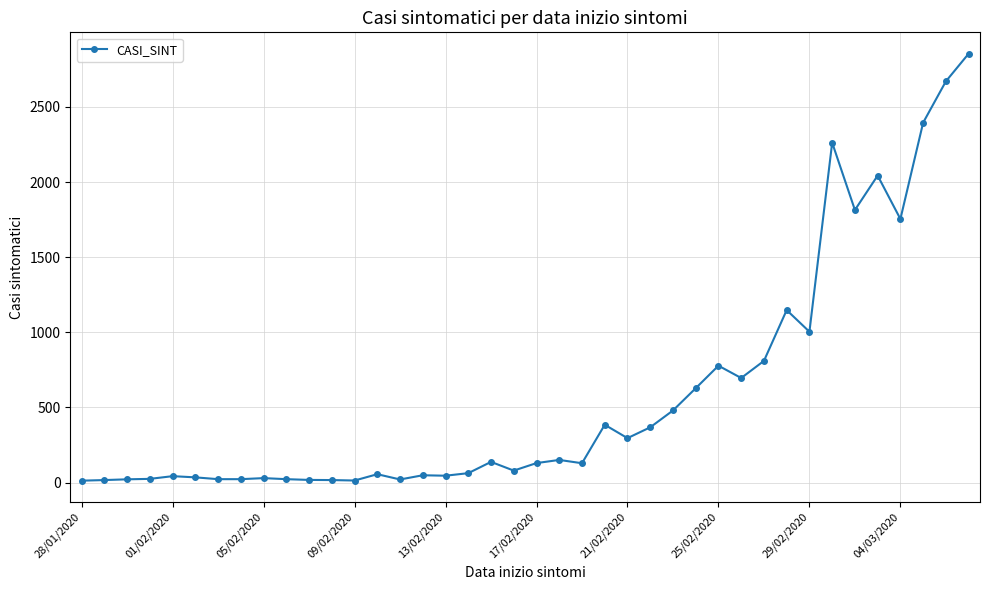

Is this an area chart (filled region under the line)?

No